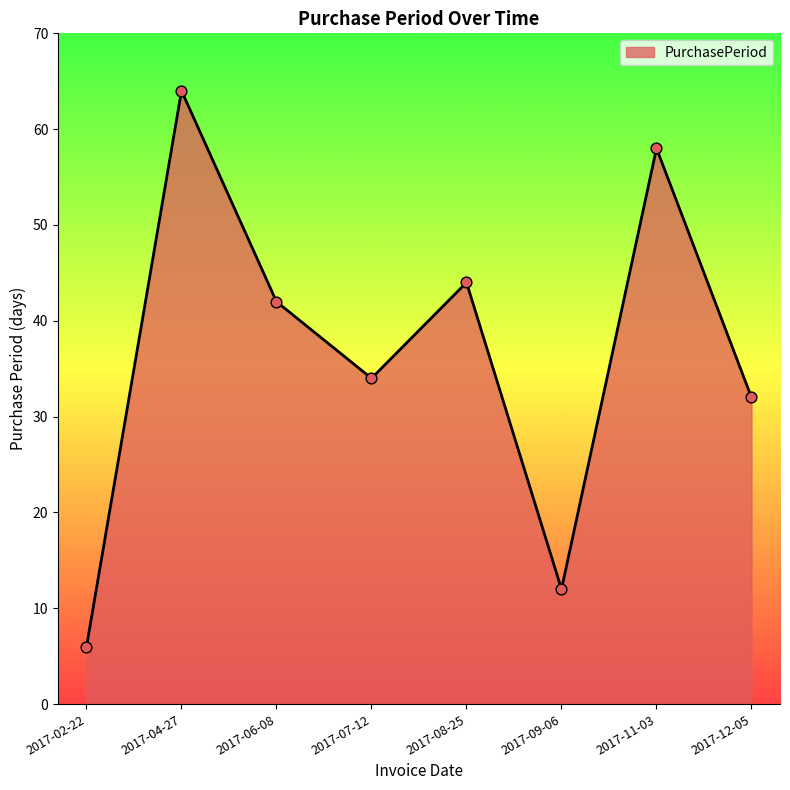

What is the ratio of the value at 2017-08-25 to the value at 2017-11-03?

0.8